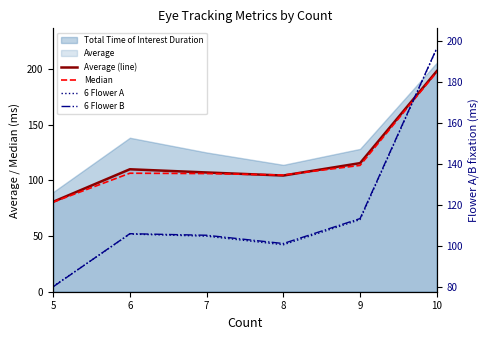

The 6 Flower A series shows 298.7 at 10. True or false?

False